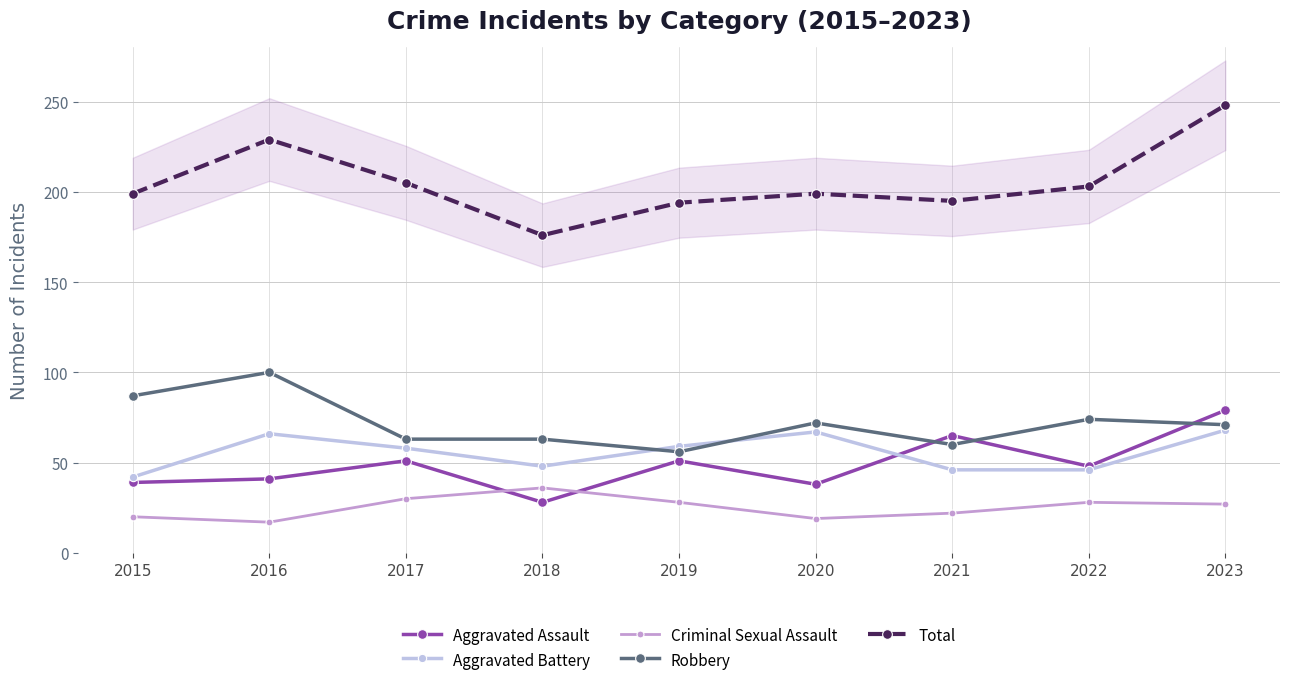

What is the average value of the Criminal Sexual Assault series?

25